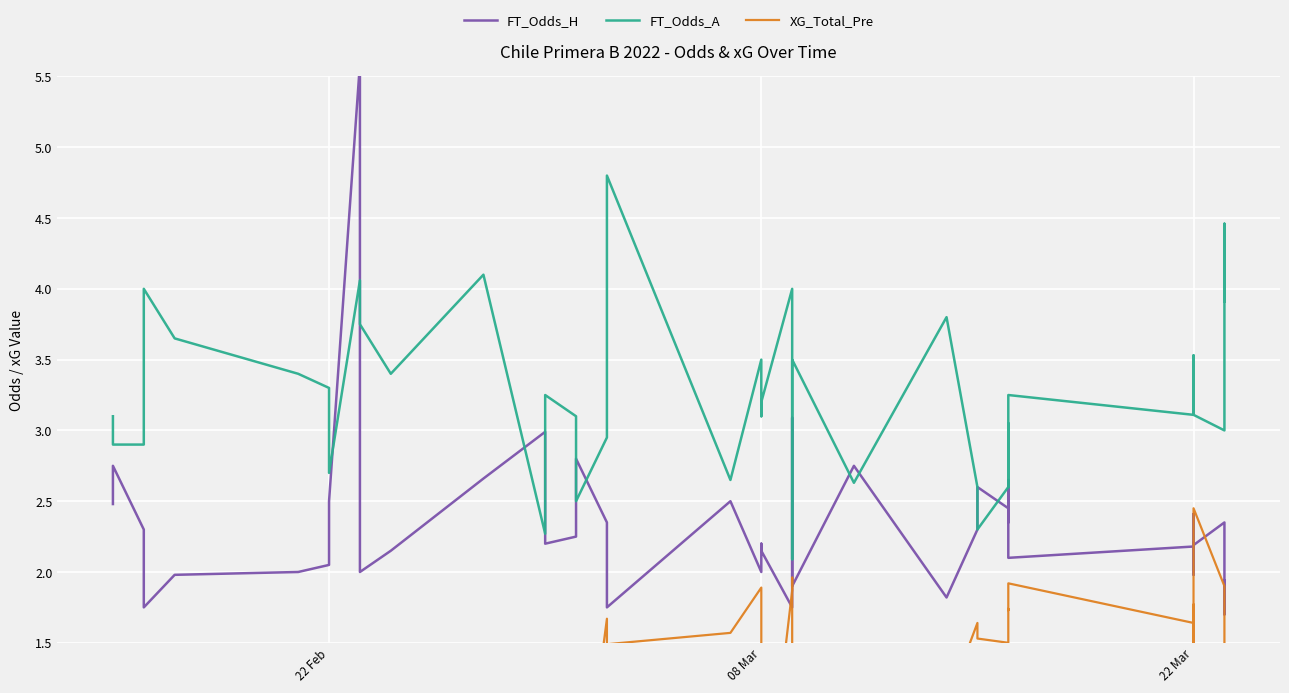

How many values in the FT_Odds_A series exceed 3?

26